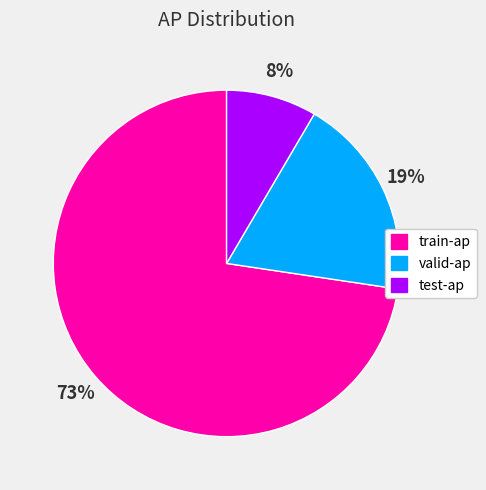

Between valid-ap and train-ap, which is larger?

train-ap